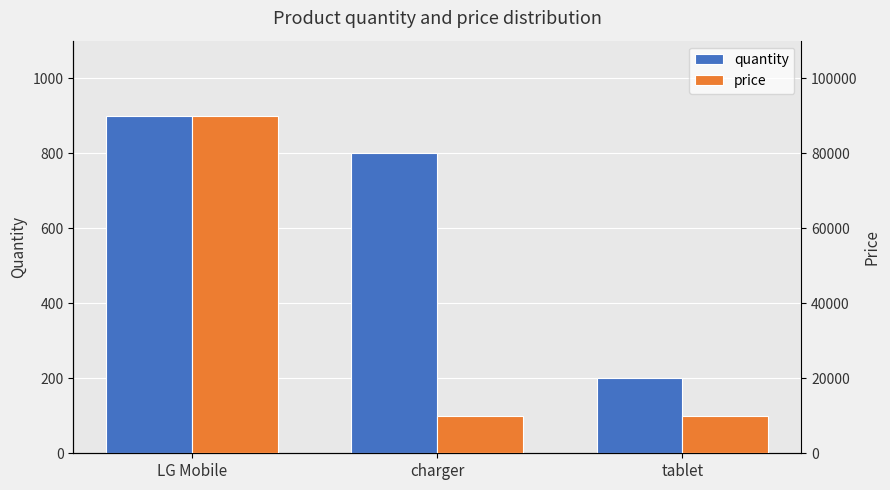

What is the difference between the highest and lowest values at tablet?

9800